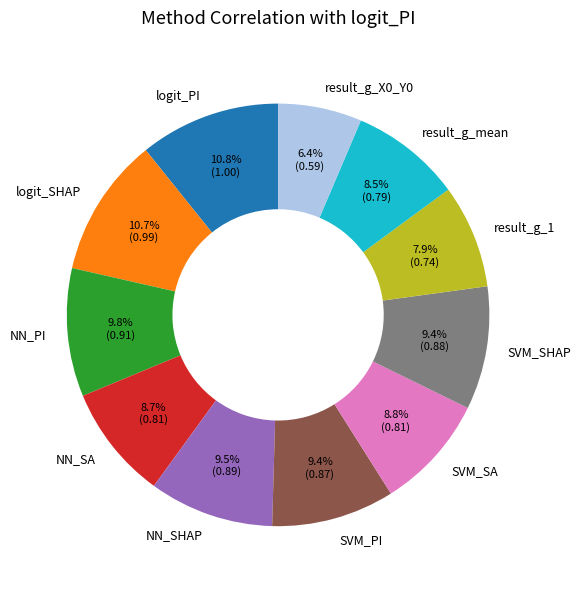

To the nearest percent, what is the difference between the NN_SA and logit_PI slice percentages?

2%